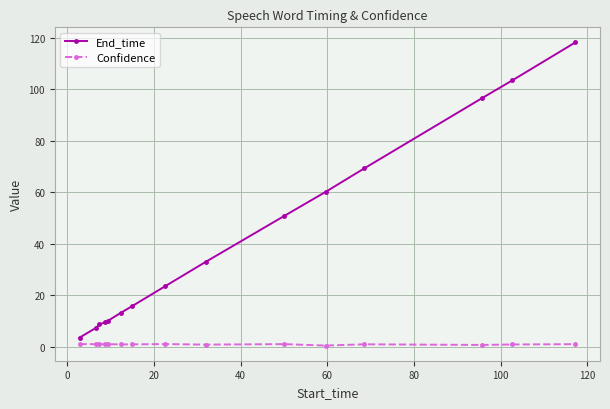

What is the value of the End_time point at the 6th from the left?

13.2